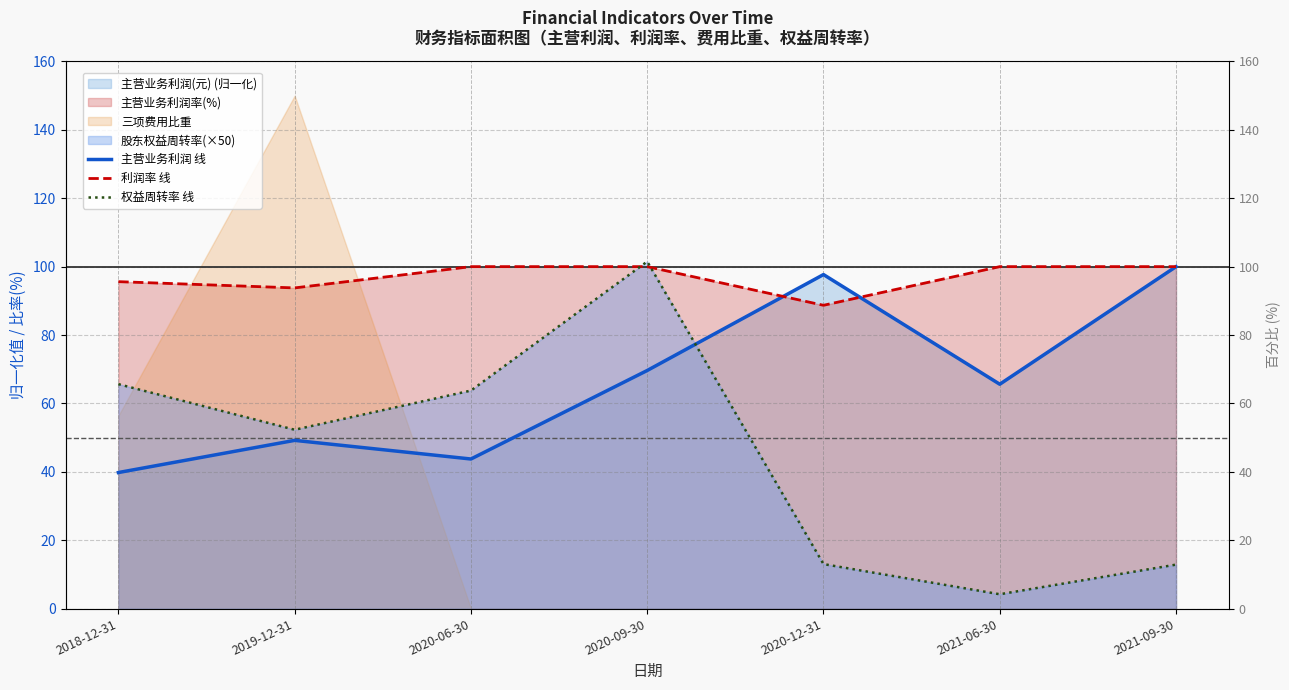

True or false: 主营业务利润 线 has more than 2 interior local peaks.

False